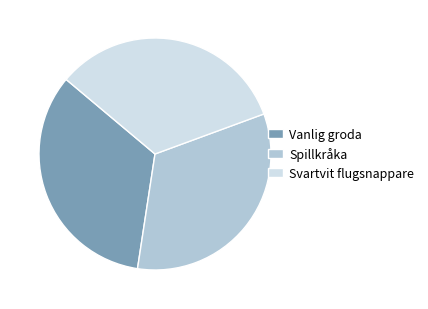

Is the sum of Svartvit flugsnappare and Vanlig groda greater than half?

Yes